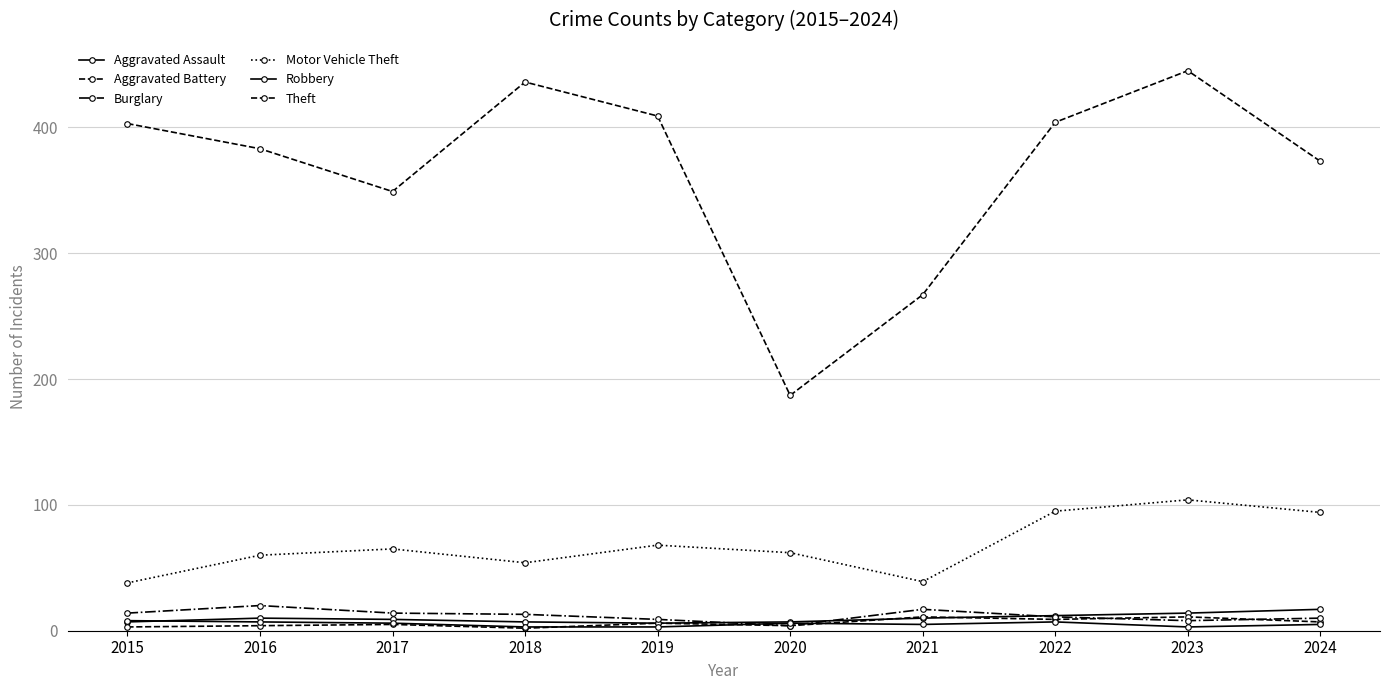

The value of Theft at 2022 is 160. True or false?

False